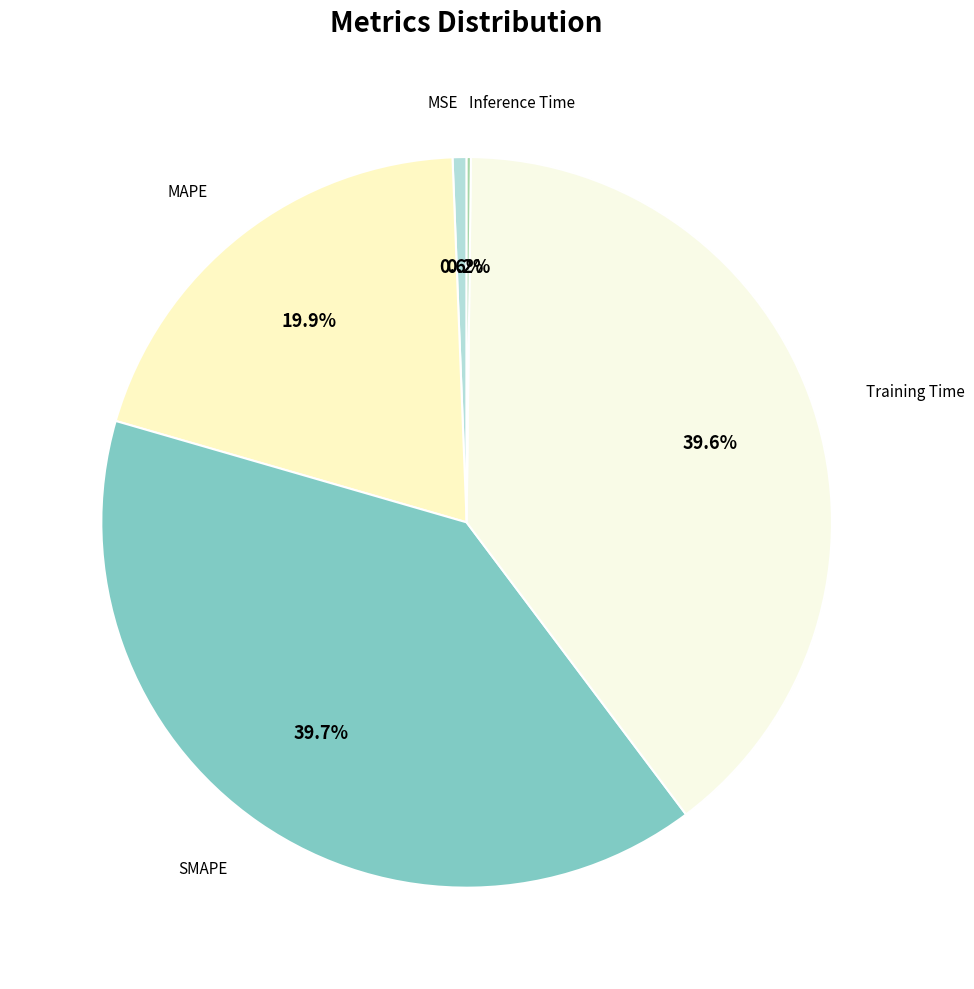

Count the number of slices in the pie.

5